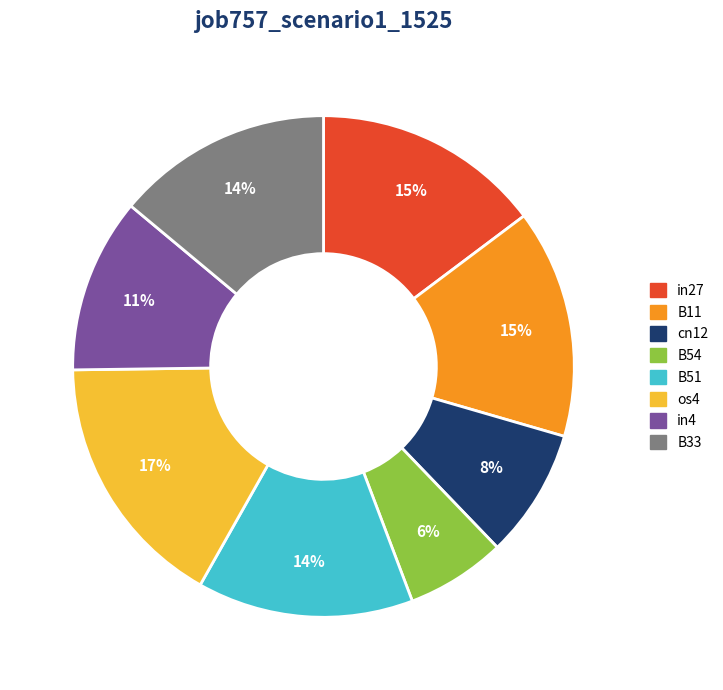

Which slice is the largest?

os4